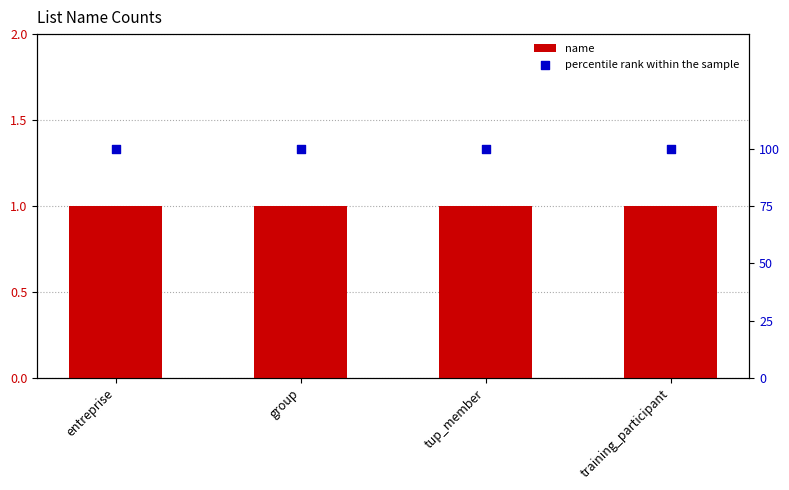

What are all the series names shown in the legend?

name, percentile rank within the sample